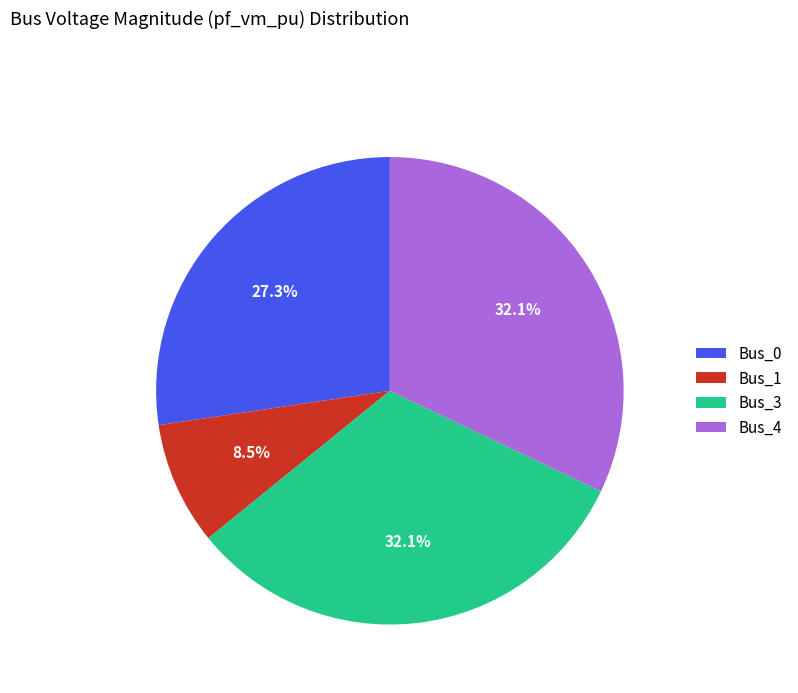

How many segments does this pie chart have?

4